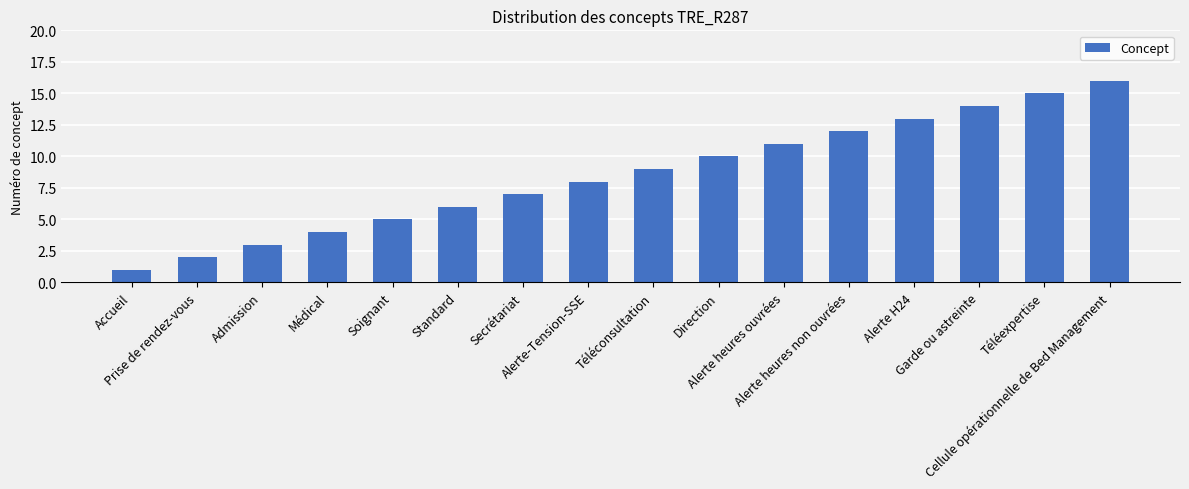

Are the bars horizontal?

No